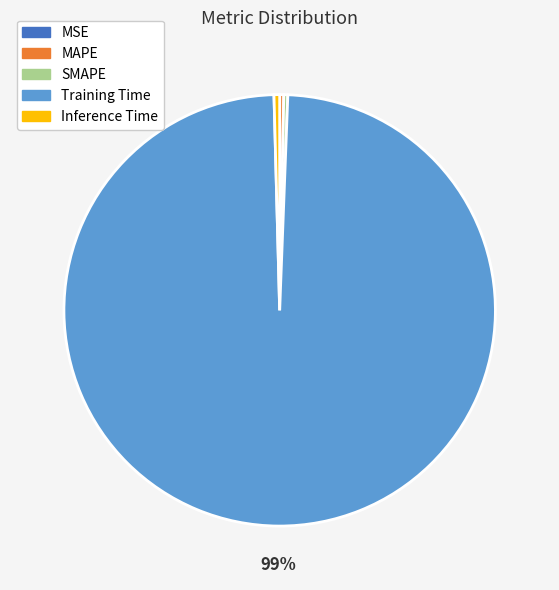

To the nearest percent, what is the average slice percentage?

20%